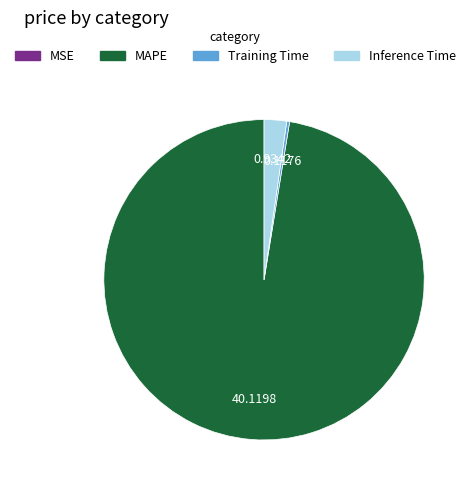

Which has a higher value, MAPE or Training Time?

MAPE